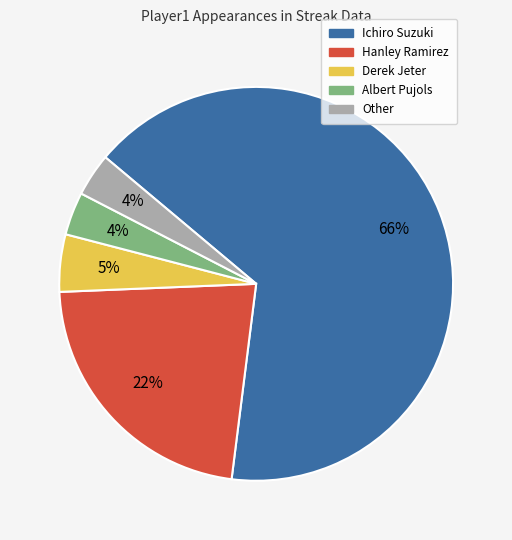

To the nearest percent, what is the average slice percentage?

20%